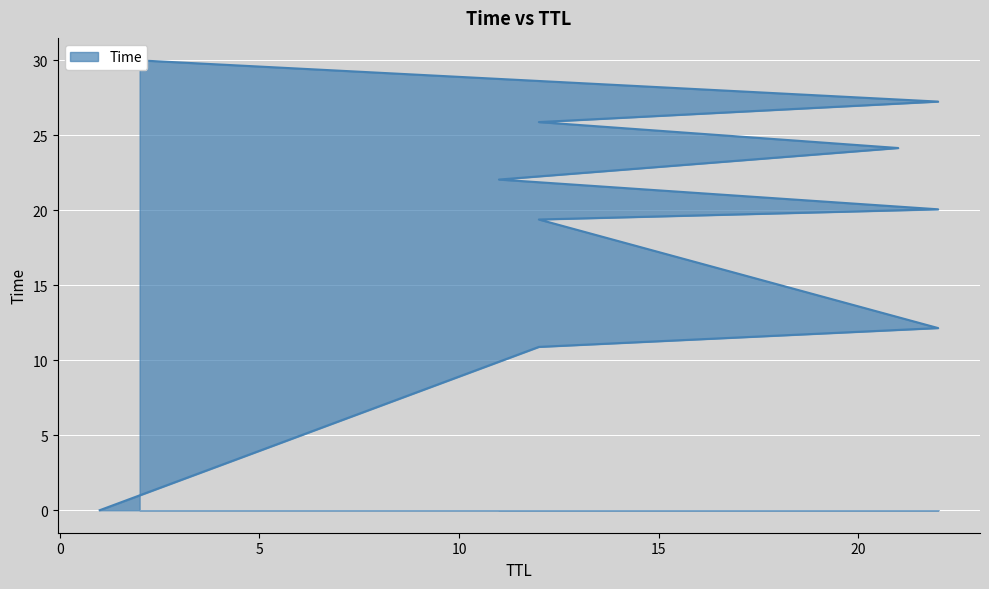

What is the average value?

19.2